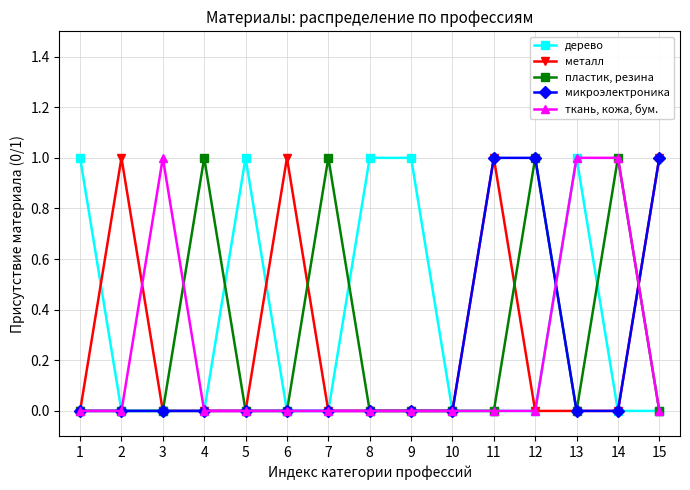

Is it true that микроэлектроника equals 1 at 9?

False